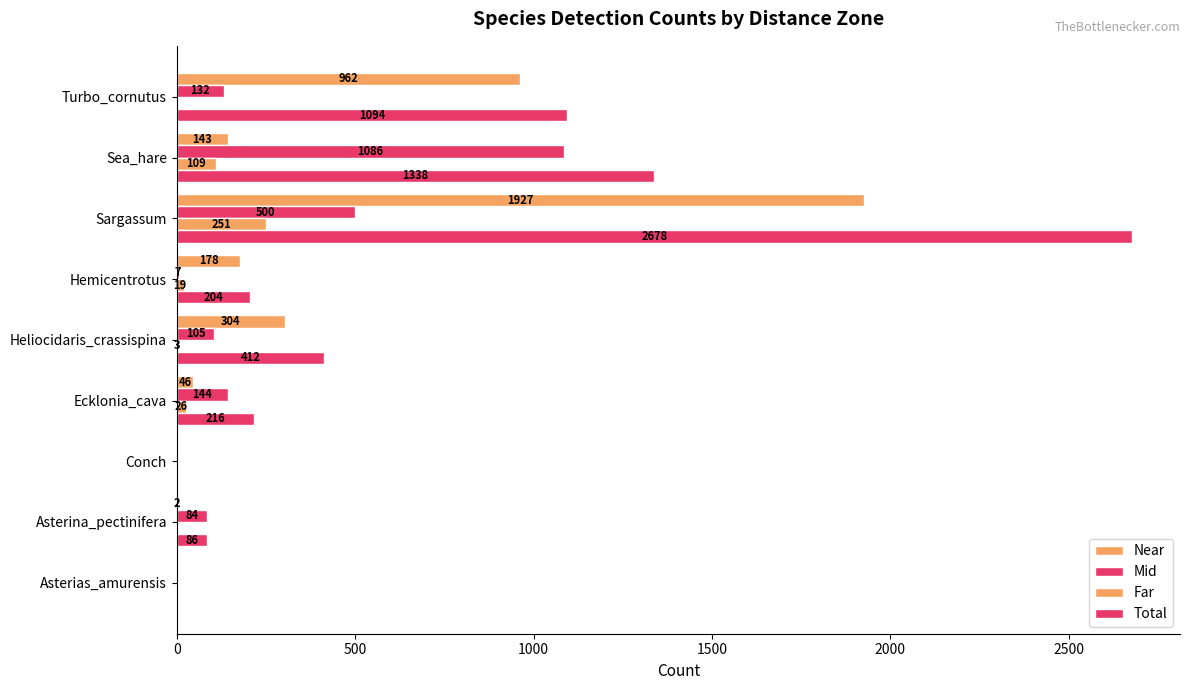

How many categories are shown in the chart?

9